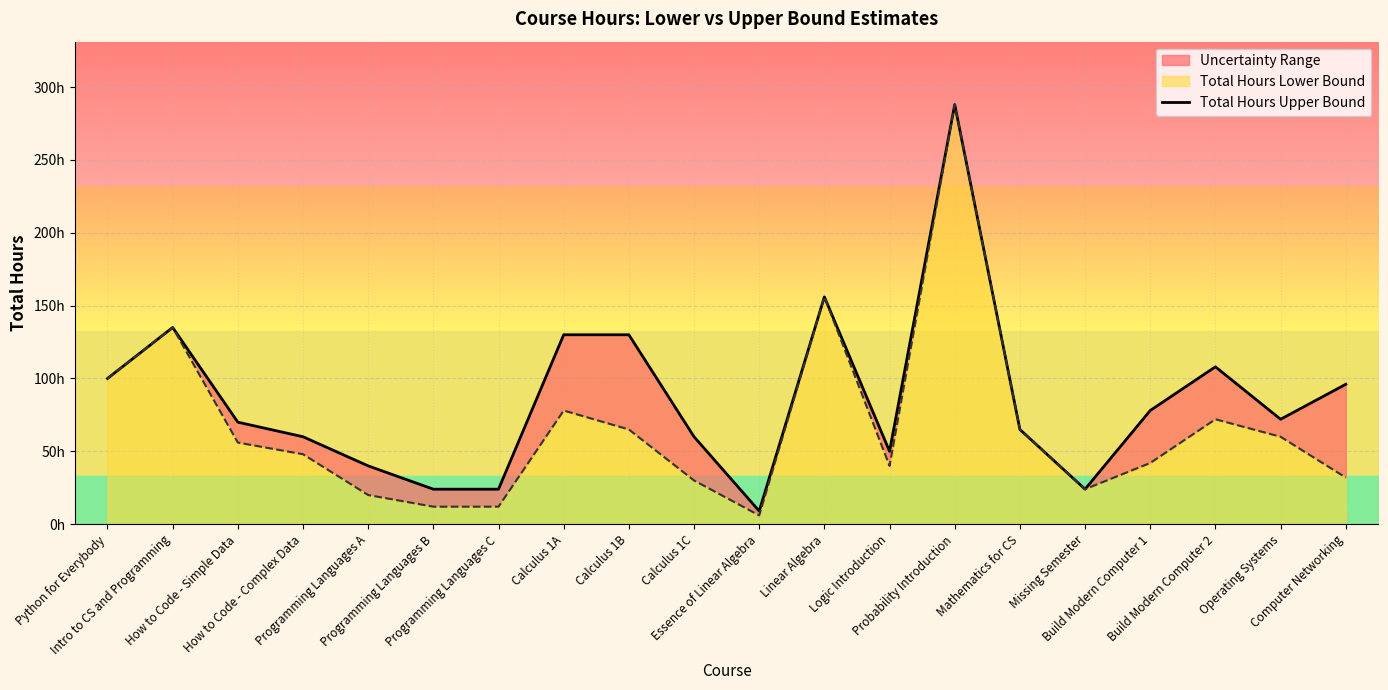

Rank the categories by value from highest to lowest.

Probability Introduction, Linear Algebra, Intro to CS and Programming, Calculus 1A, Calculus 1B, Build Modern Computer 2, Python for Everybody, Computer Networking, Build Modern Computer 1, Operating Systems, How to Code - Simple Data, Mathematics for CS, How to Code - Complex Data, Calculus 1C, Logic Introduction, Programming Languages A, Programming Languages B, Programming Languages C, Missing Semester, Essence of Linear Algebra